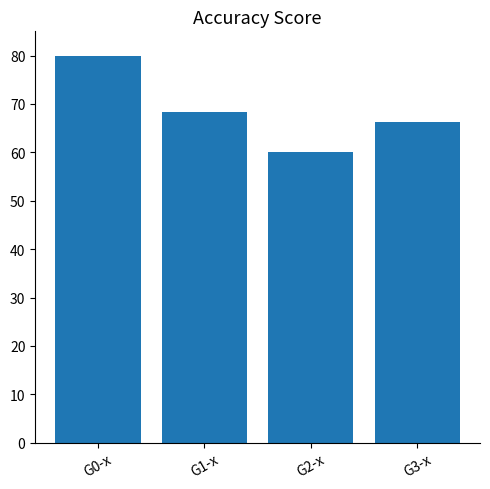

How many bars are there in total?

4